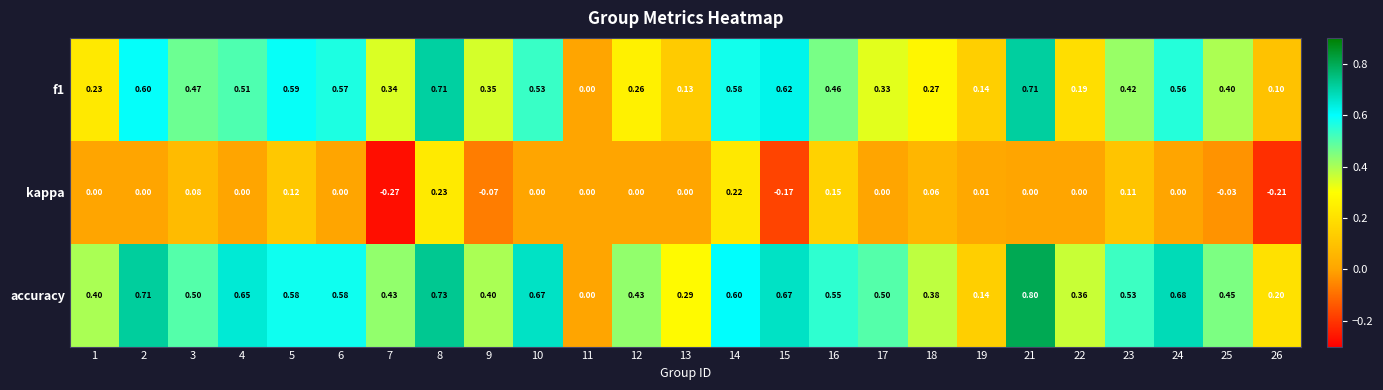

Which series has the largest total across all categories?

accuracy